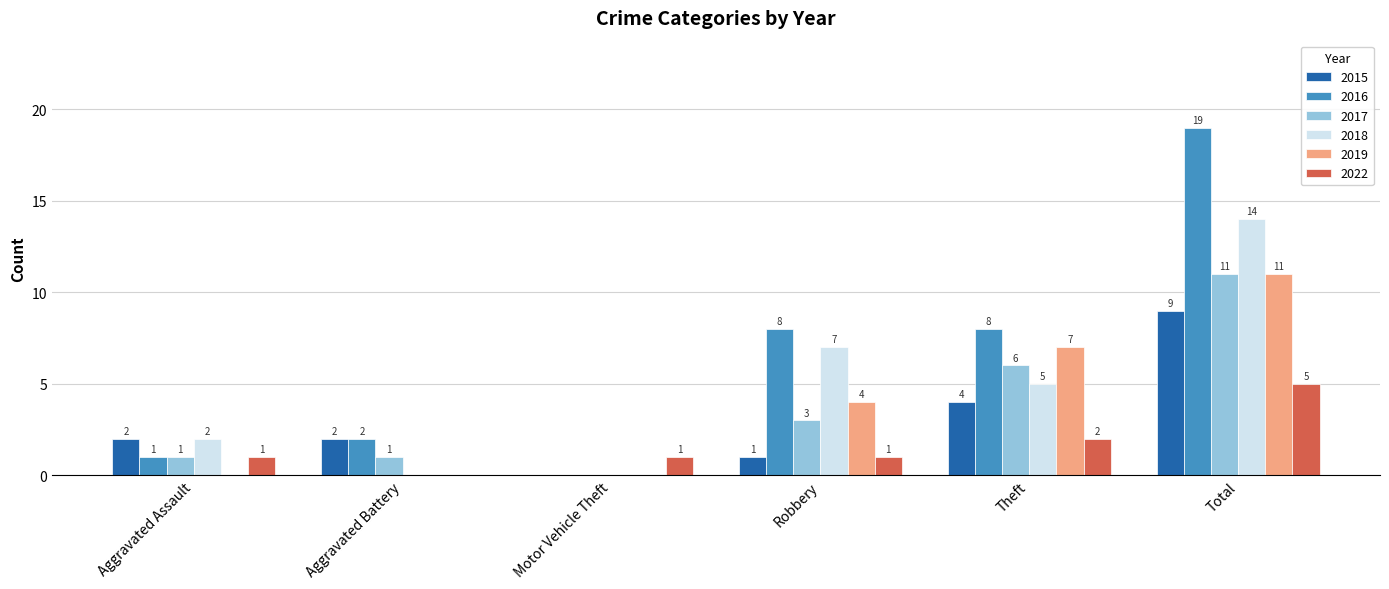

Are the bars grouped side by side (vs. stacked)?

Yes